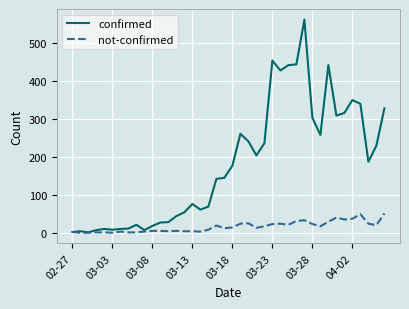

Does the chart have visible grid lines?

Yes